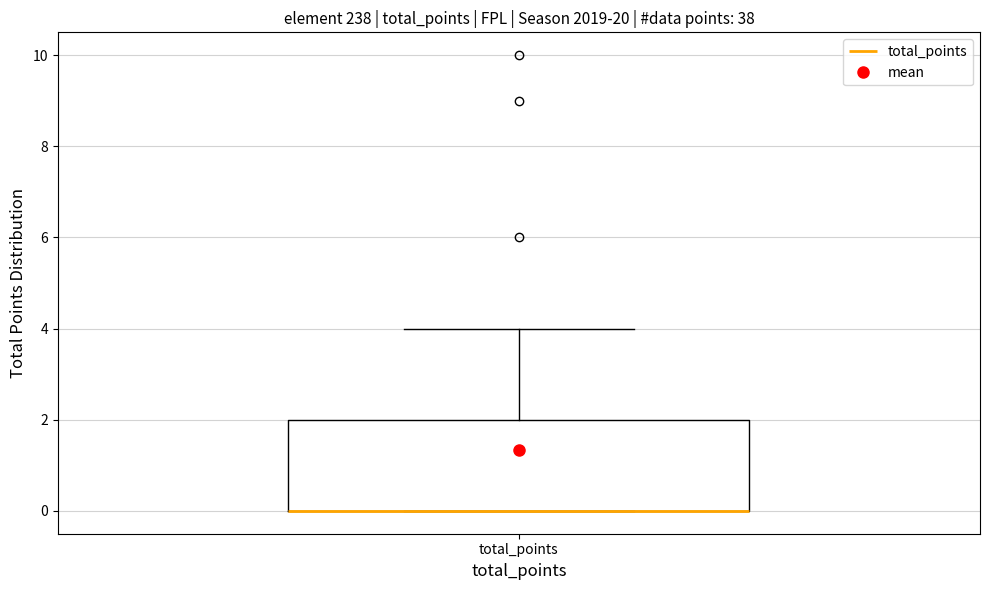

Transcribe this box plot: give where the median line is, the range the box spans, and where the two whiskers end, as read against the y-axis. The values are not printed on the chart, so give them approximately, as read against the axis.

median 0 (drawn on the box's lower edge), box 0 to 2, whiskers 0 to 4